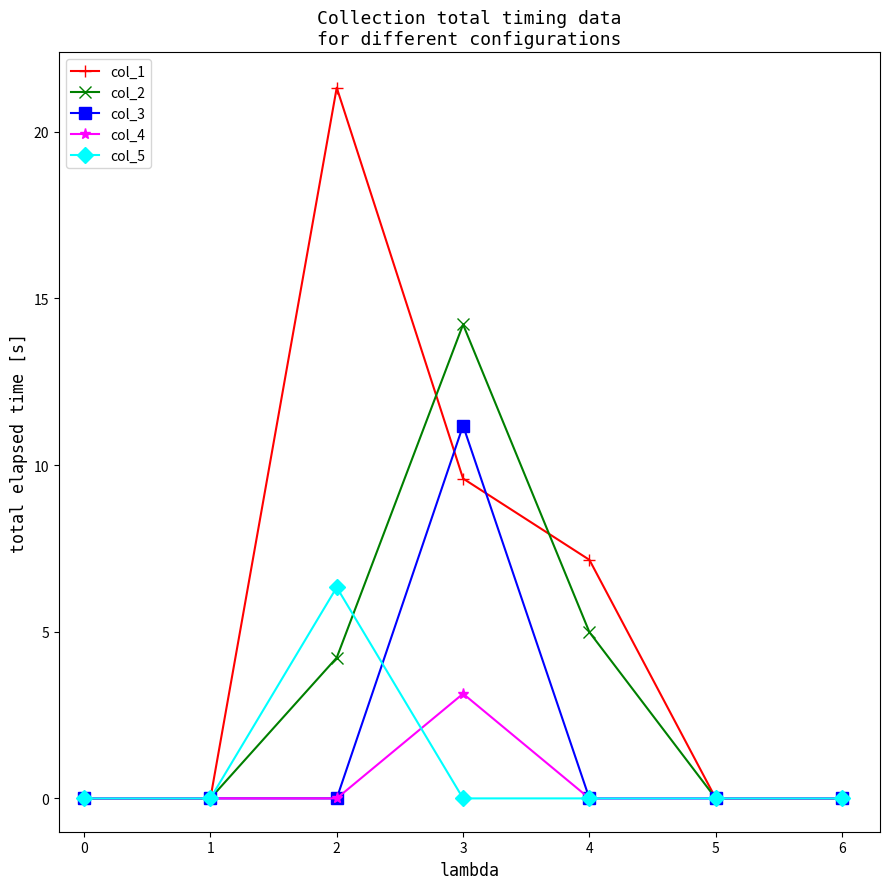

Rank the series by their maximum value, from highest to lowest.

col_1, col_2, col_3, col_5, col_4